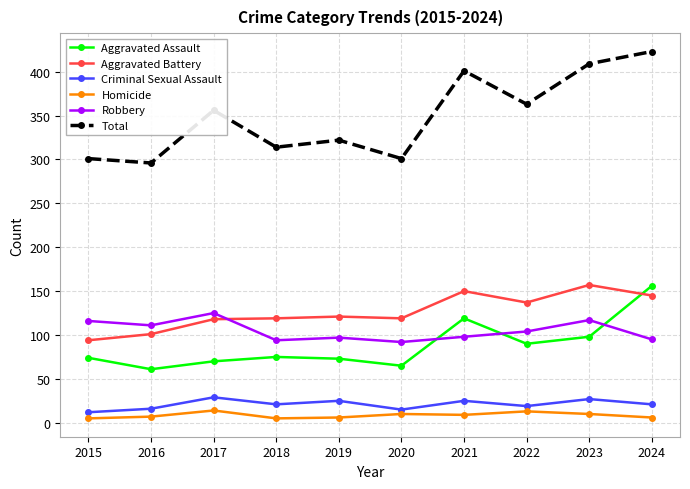

What is the lowest value of the Robbery series?

92